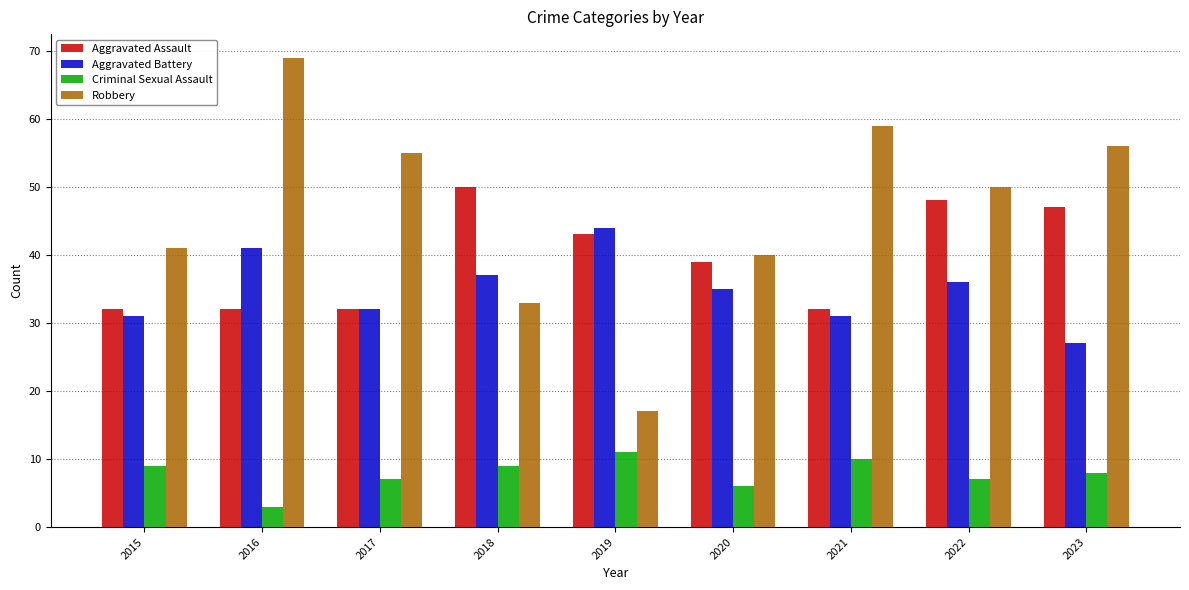

How many bars are there in total?

36